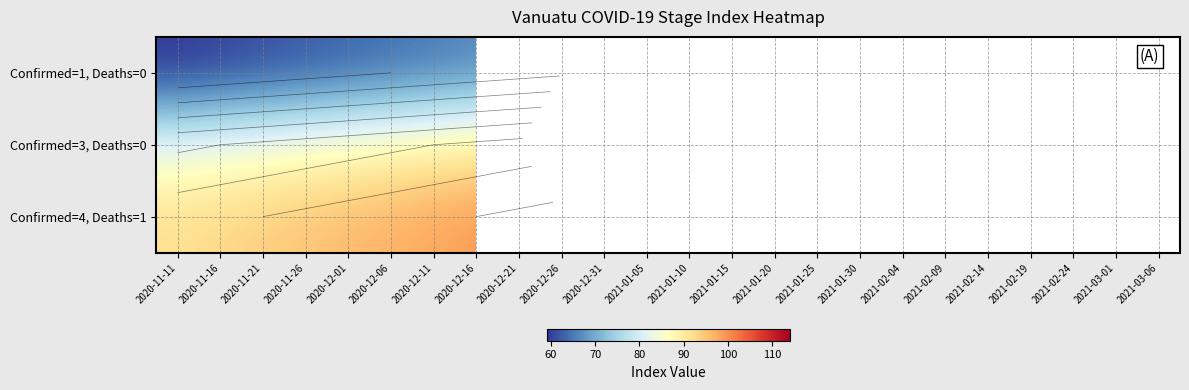

What is the smallest value displayed?

59.0